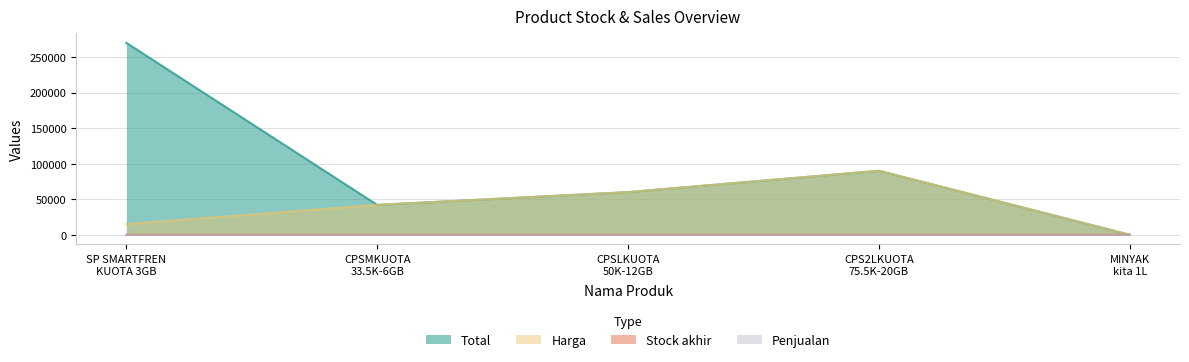

What is the greatest value displayed?

270000